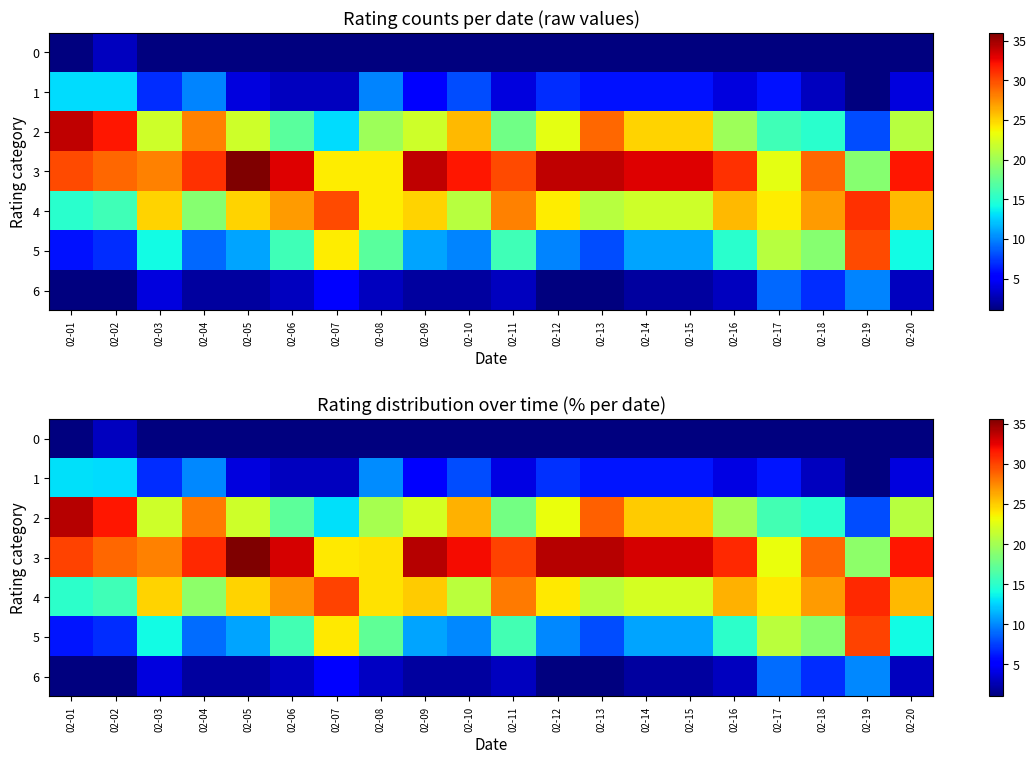

Which series has the largest range (max minus min)?

2